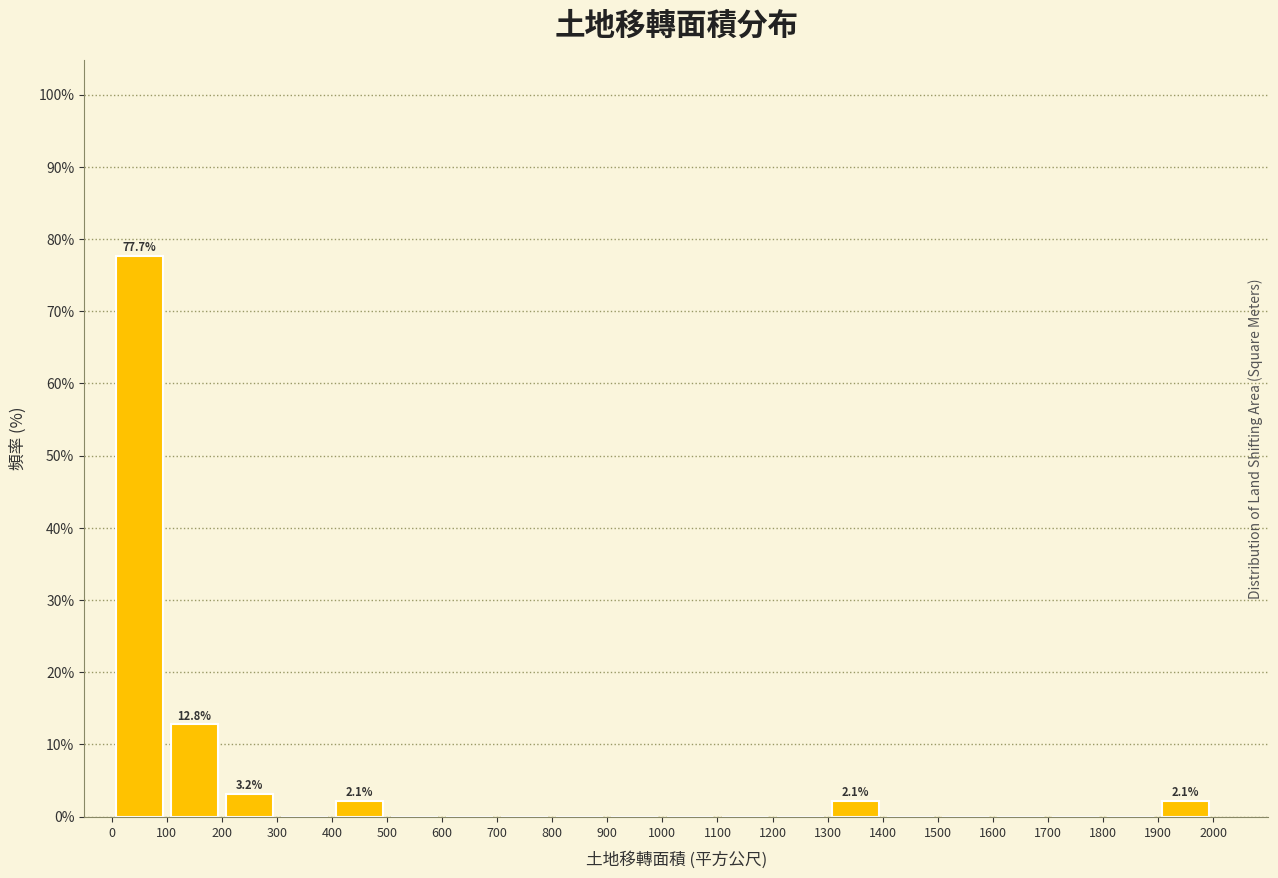

Which range on the x-axis has the tallest bar?

0 to 100